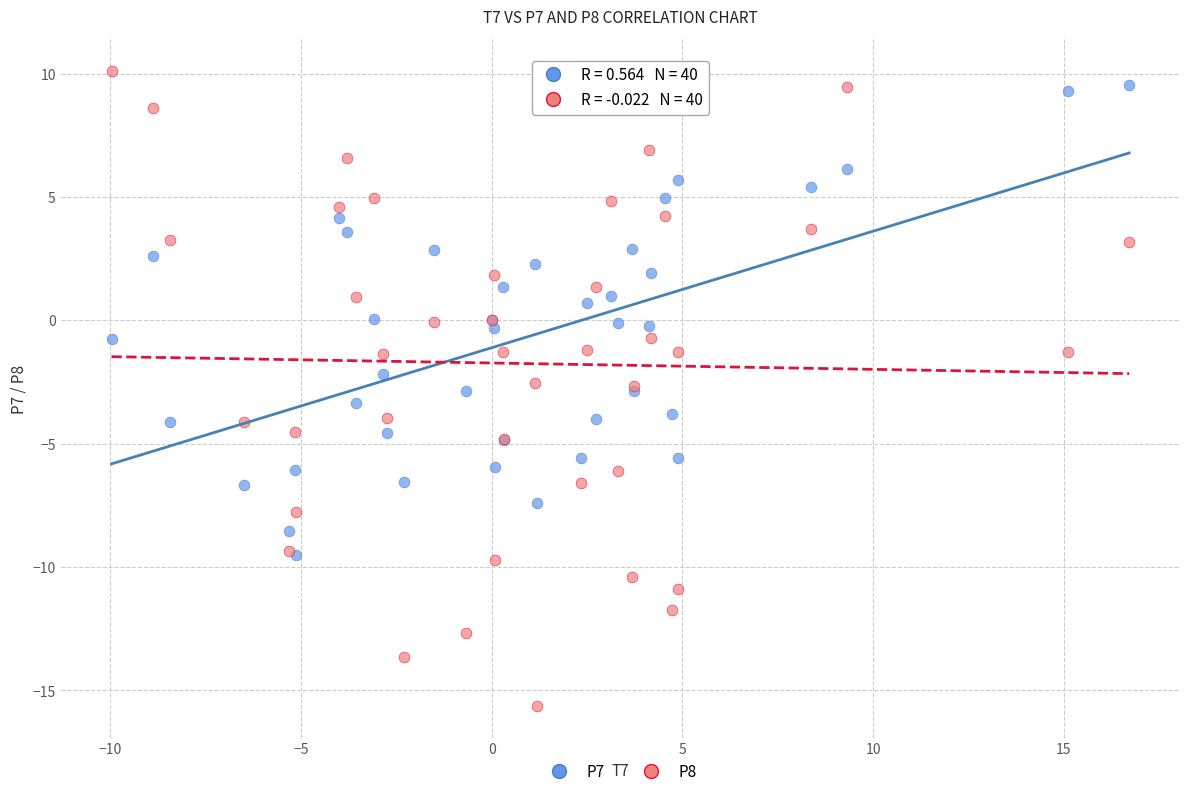

Which series has the widest spread of Y values?

P8